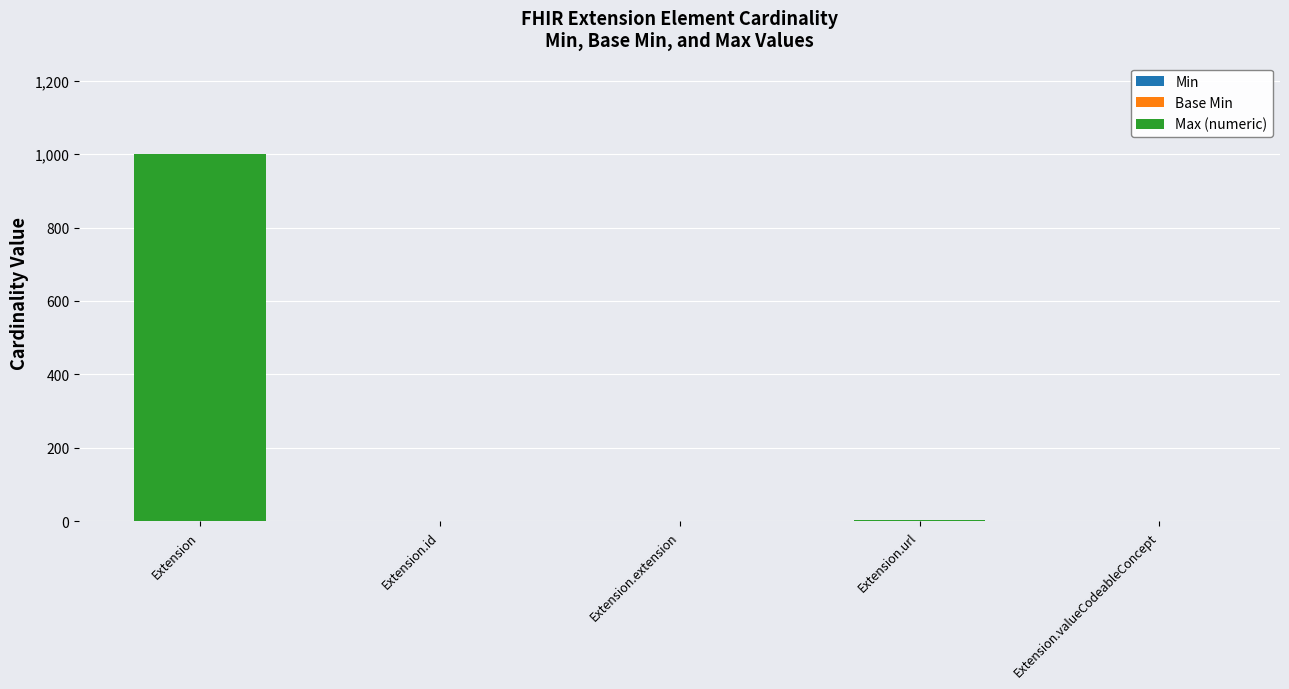

At which category is the sum across all series the highest?

Extension